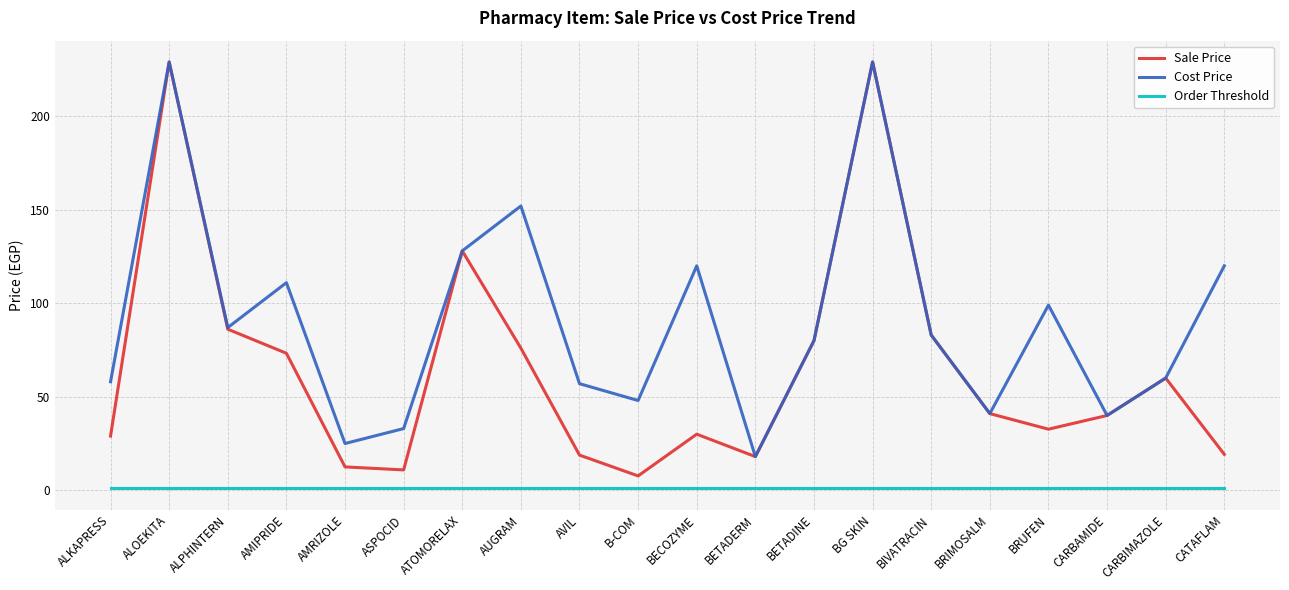

True or false: Order Threshold and Sale Price intersect in this chart.

False